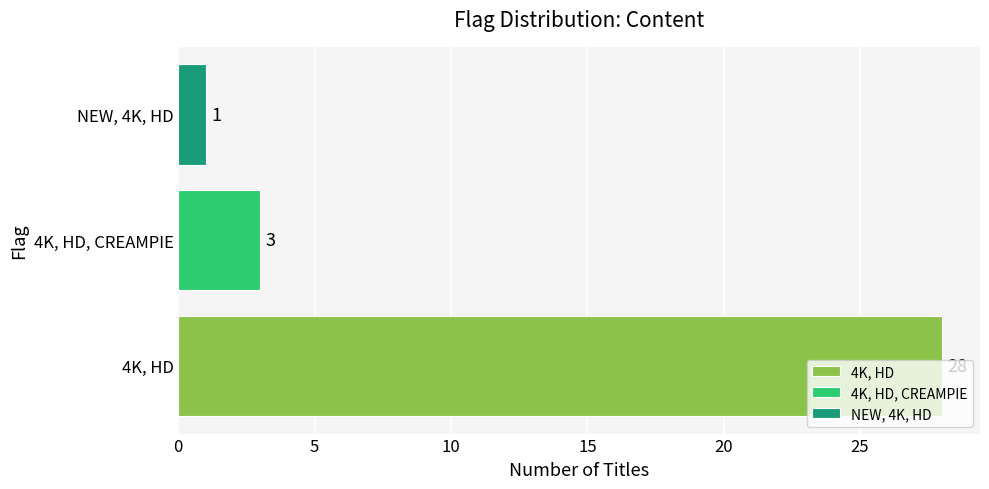

Count the number of categories in the chart.

3